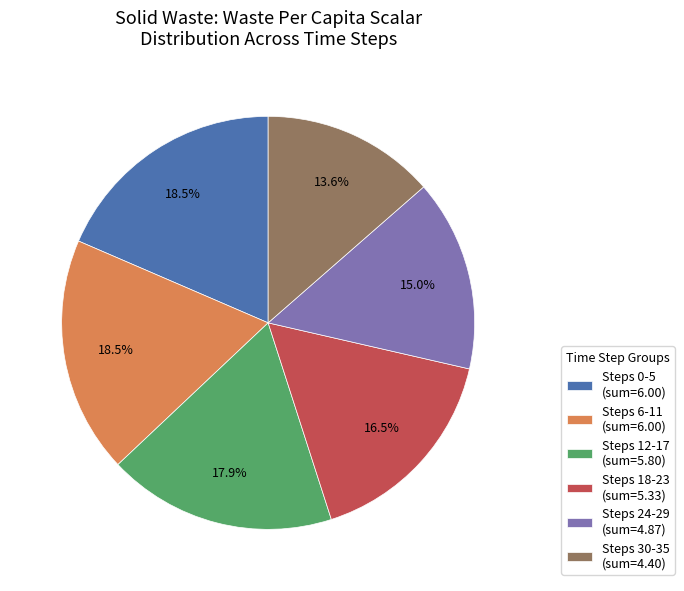

Does Steps 24-29 (sum=4.87) account for over 50% of the chart?

No